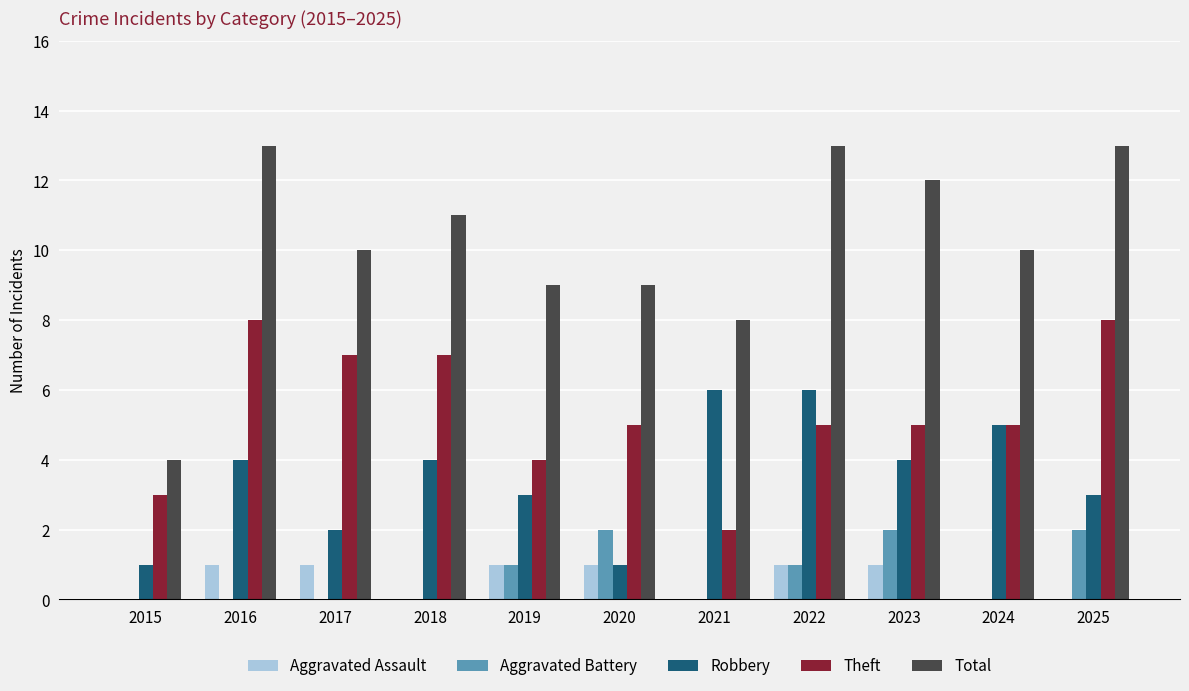

How many series are shown in this chart?

5